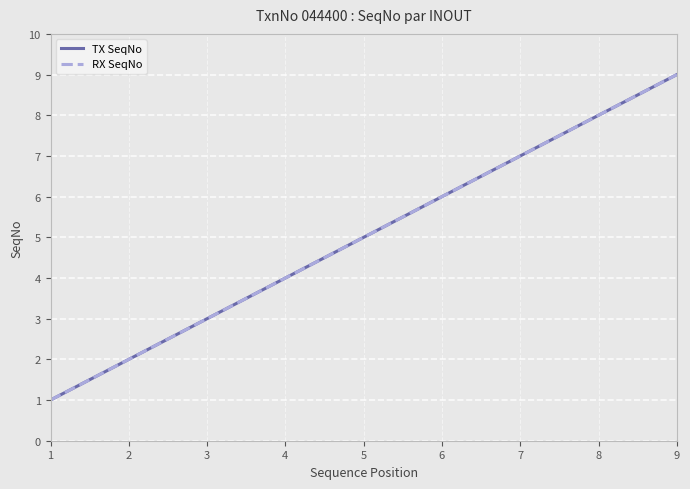

Which series has the largest total across all categories?

TX SeqNo